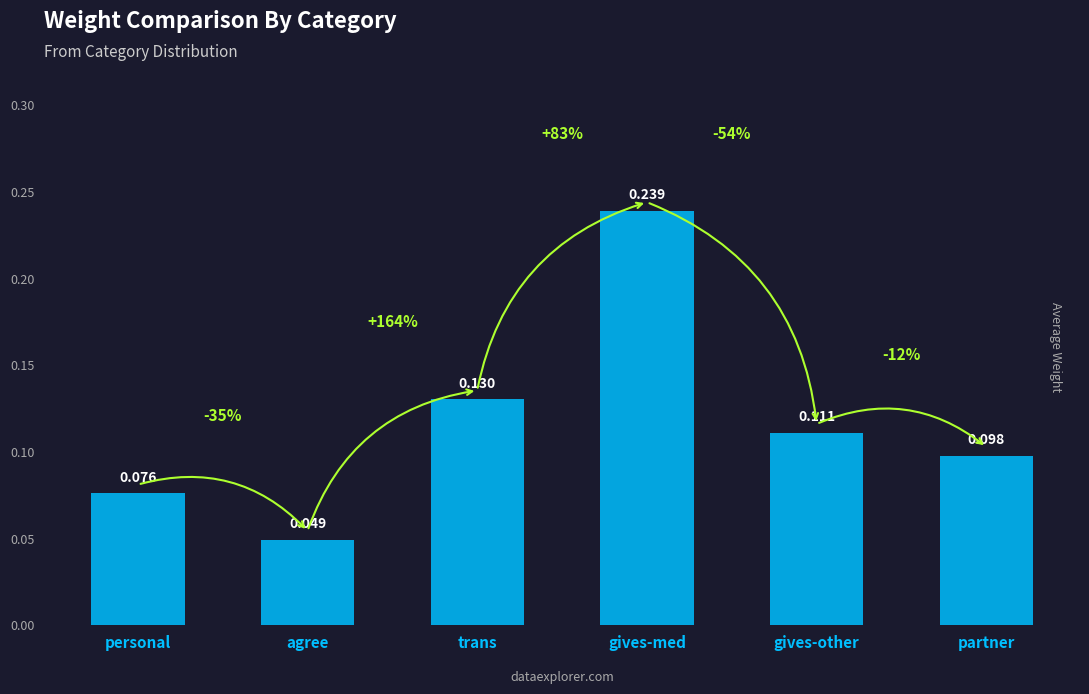

Which label corresponds to the smallest value in the chart?

agree